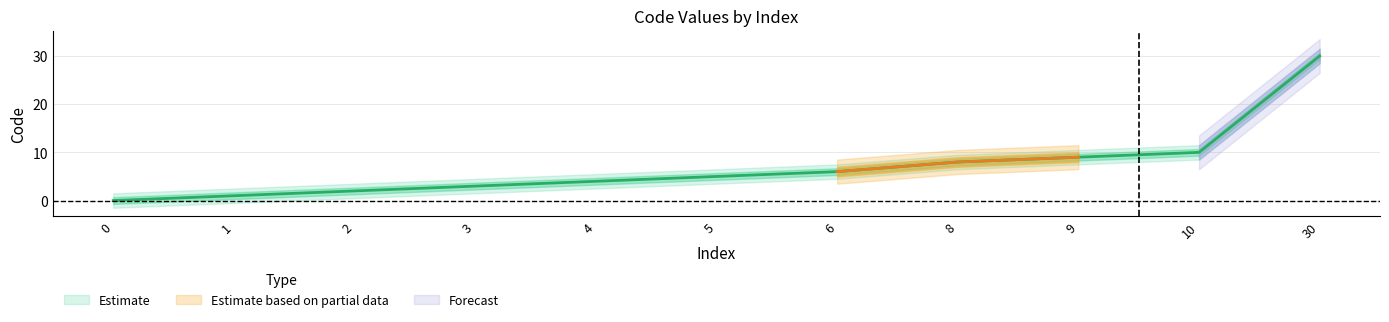

The chart shows a value of 3 at 2. True or false?

False